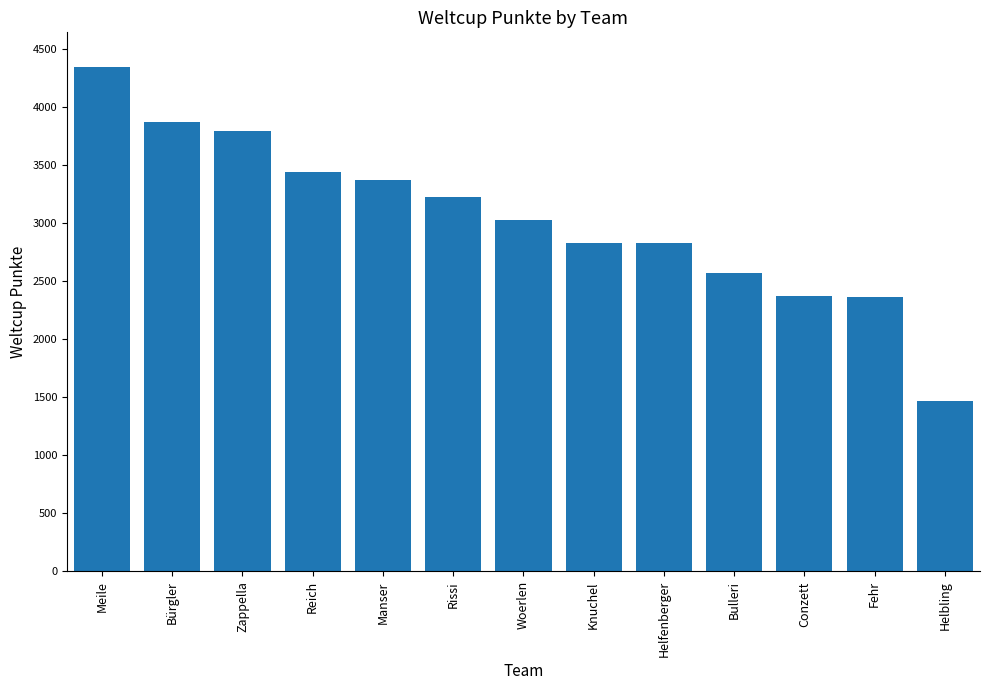

What is the change in value from Bürgler to Fehr?

-1501